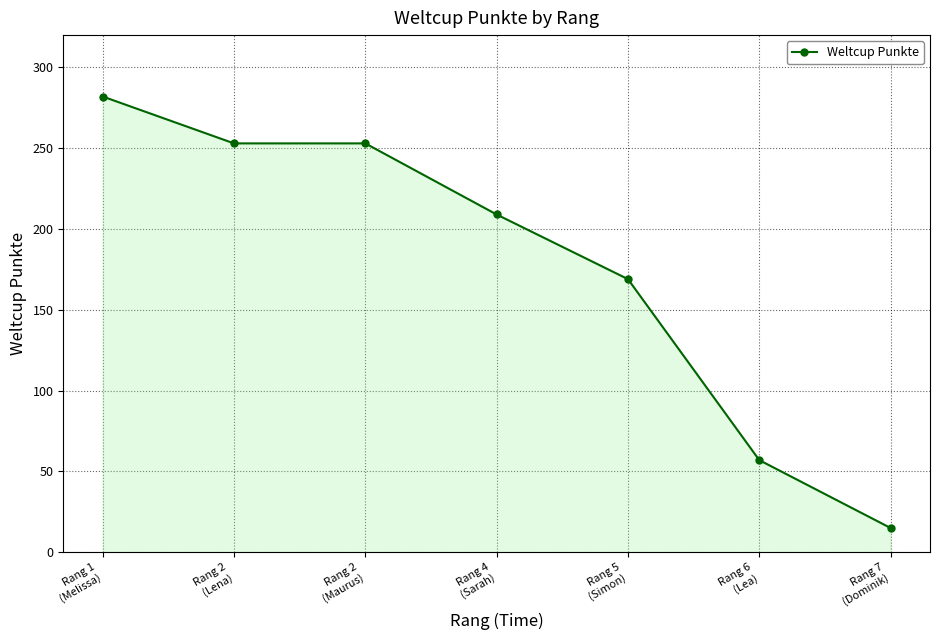

The chart shows a value of 97 at Rang 6
(Lea). True or false?

False